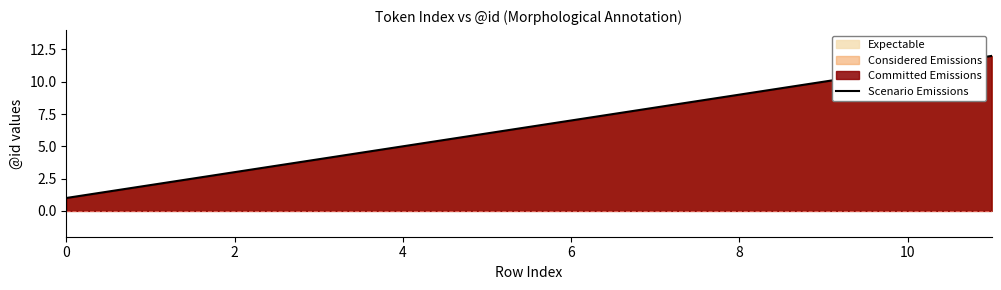

What is the change in value from 0 to 8?

+8